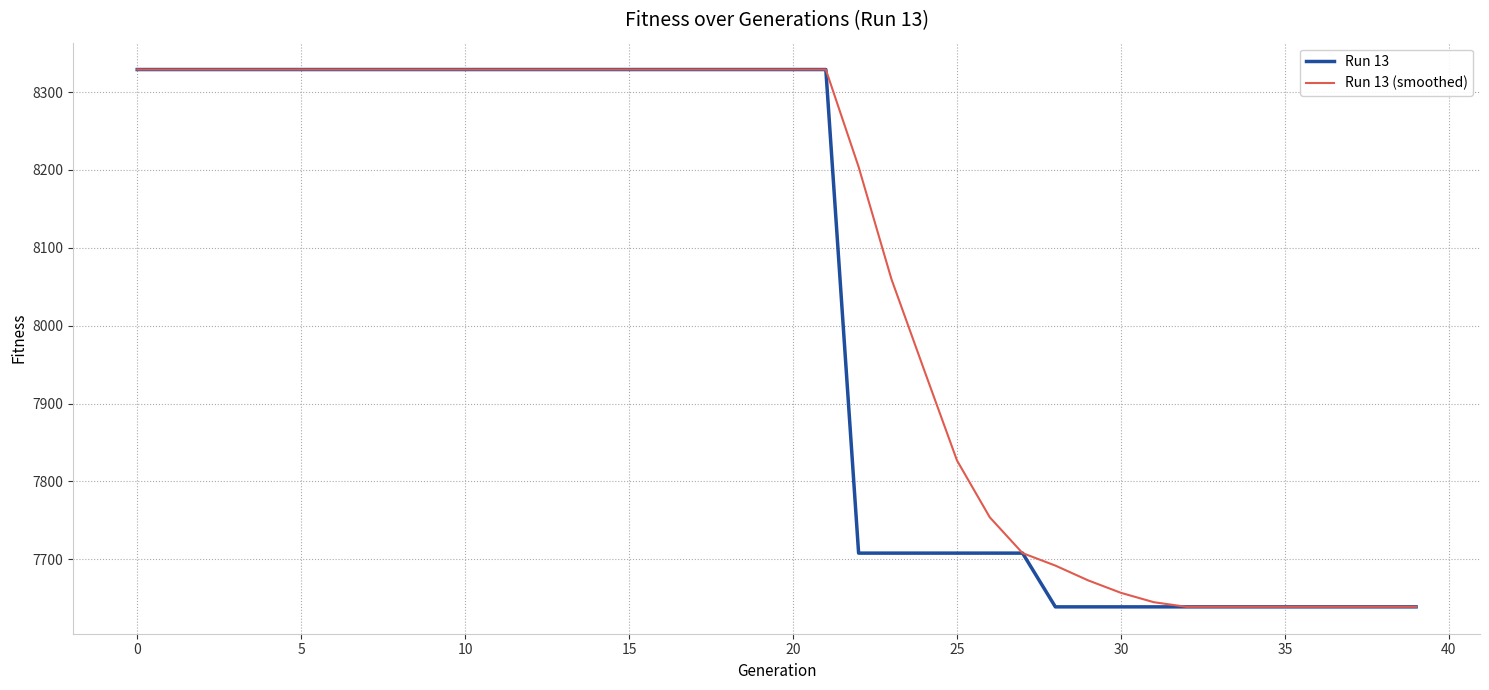

List the series in order of their overall mean, highest first.

Run 13 (smoothed), Run 13